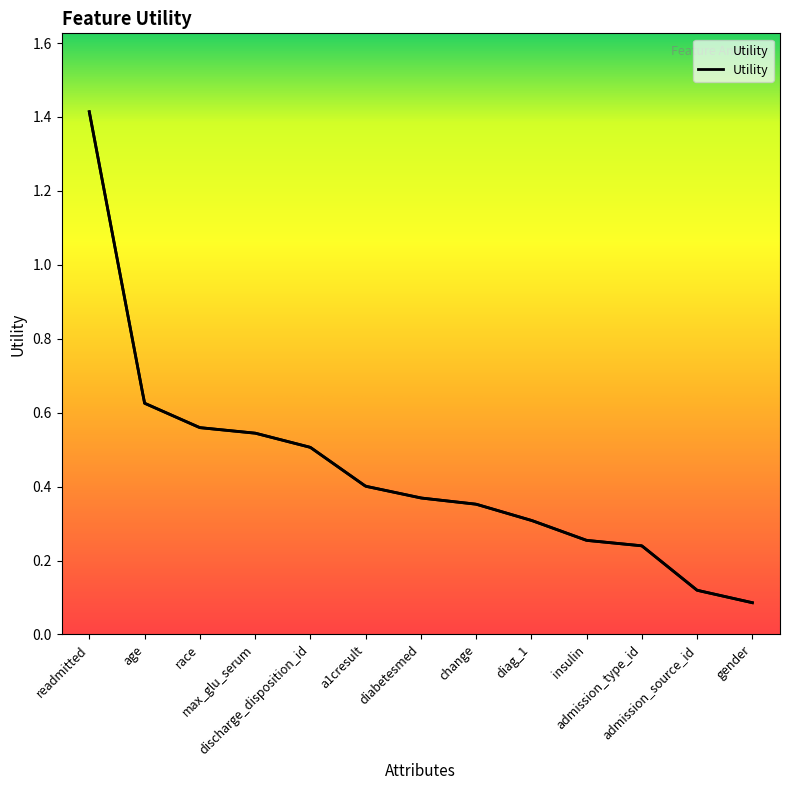

Is it true that the value at gender is 0.1?

True